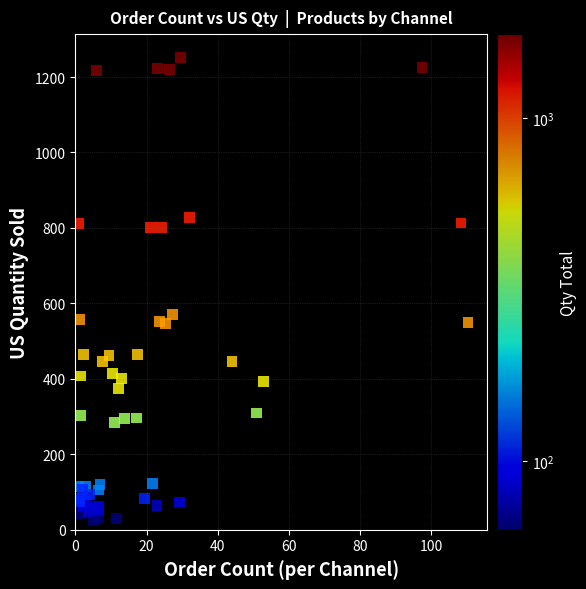

What Y value in the scatter plot is closest to 639?

570.8